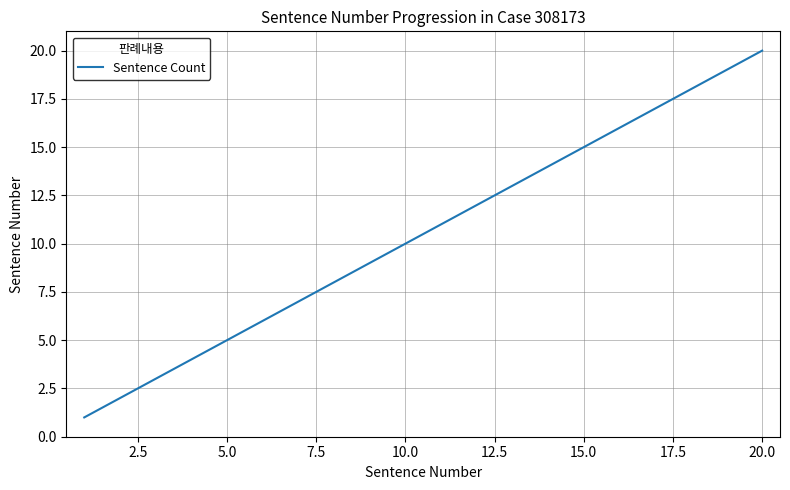

What is the difference between the maximum and minimum values?

19